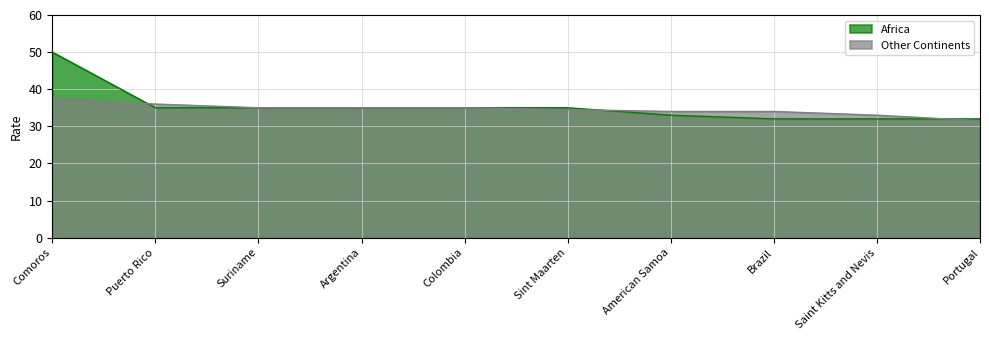

What position from the left is Brazil?

8